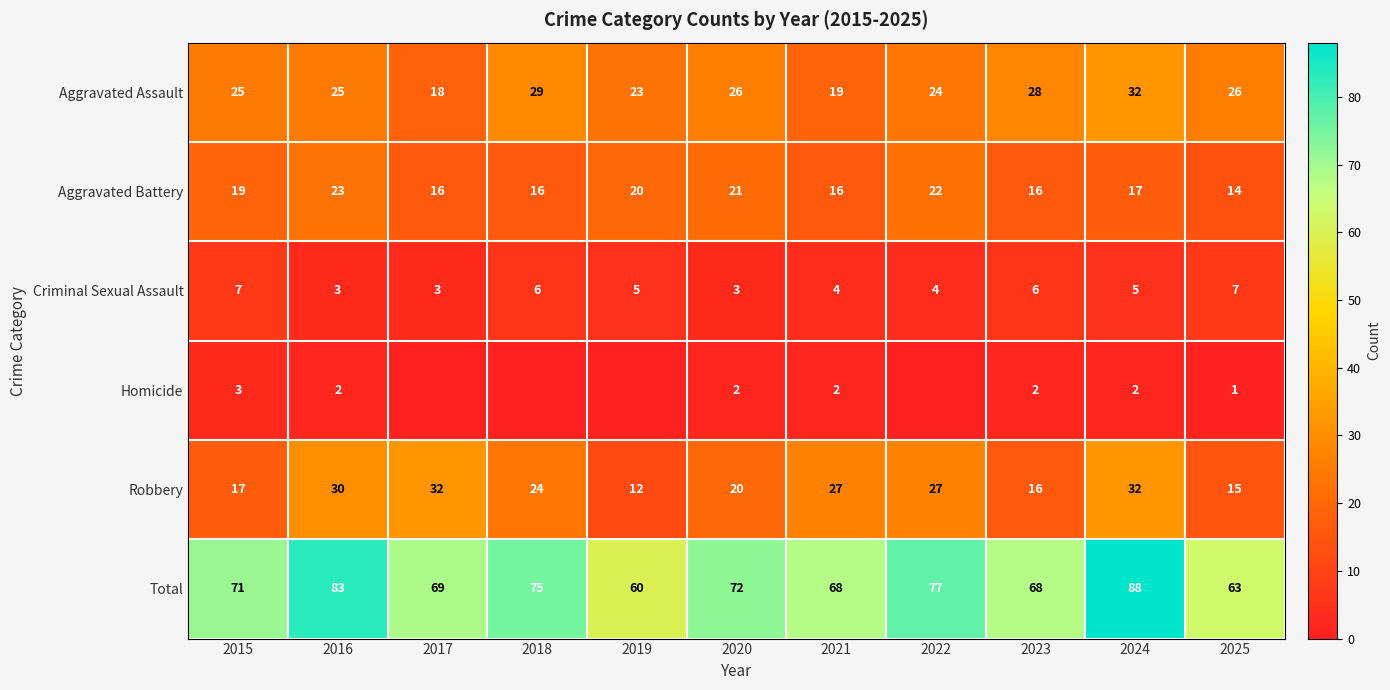

What is the spread (max minus min) of values at 2020?

70